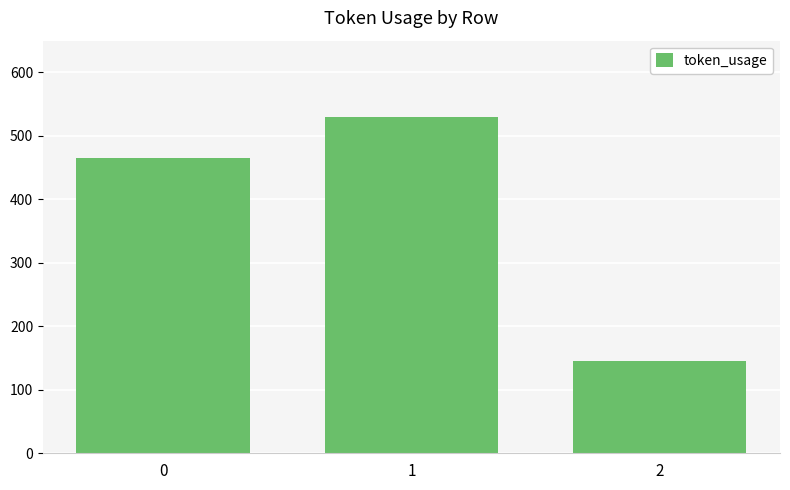

Reading right to left, extract all data points from this chart.

146	530	465